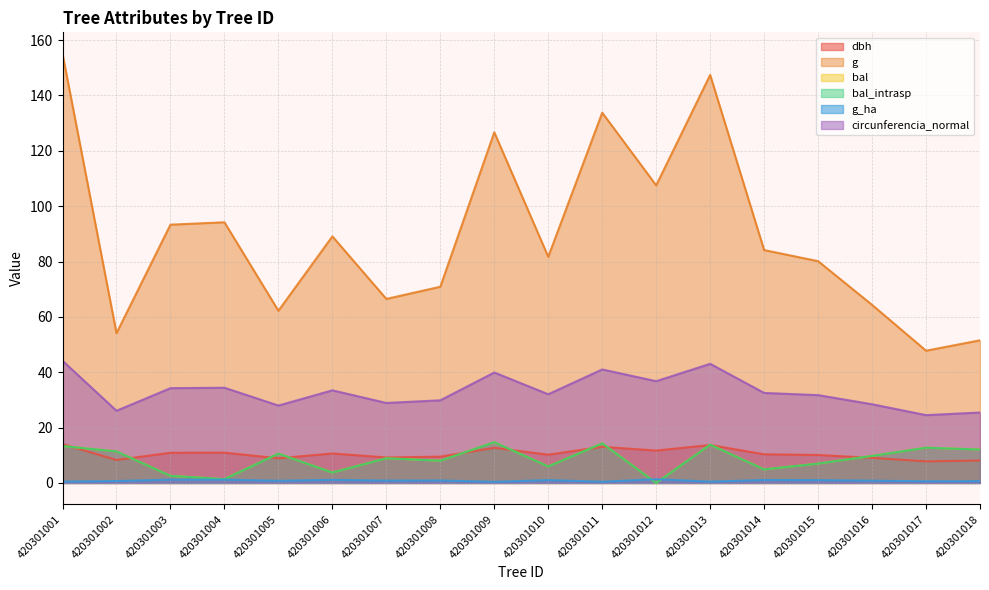

What is the difference between the highest and lowest values at 420301005?

61.4